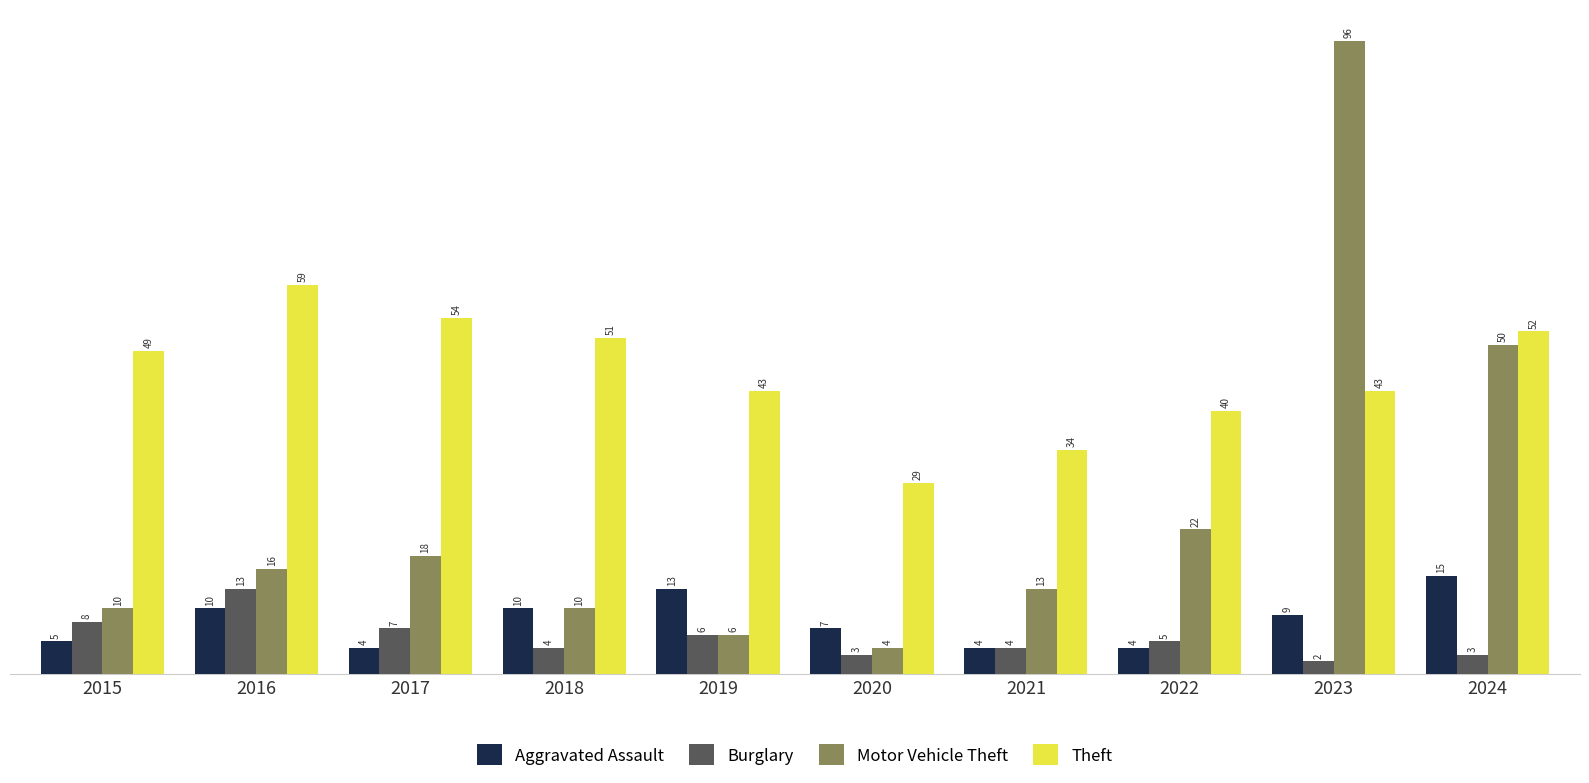

The Theft series shows 43 at 2023. True or false?

True